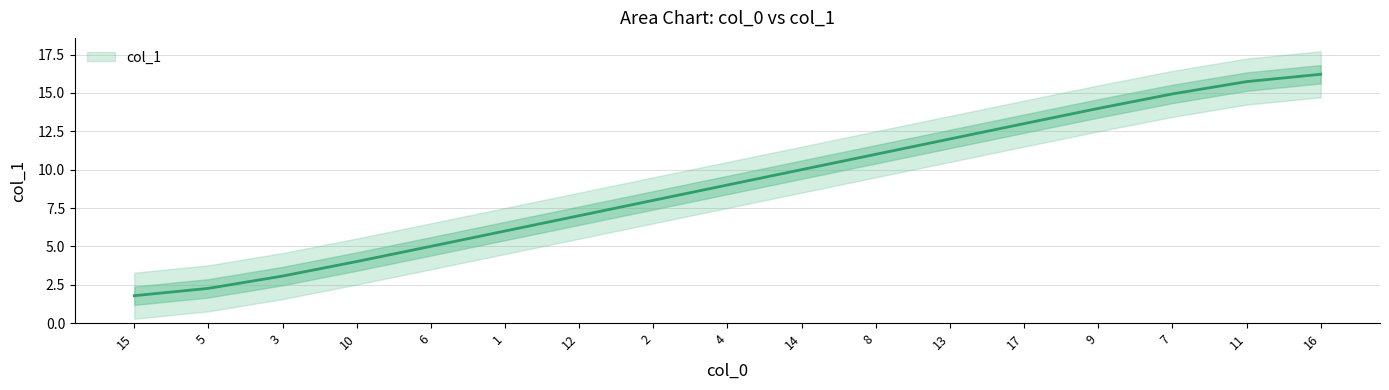

Approximately how many times larger is the value at 2 compared to 5?

3.5